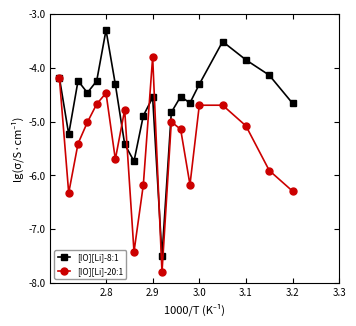

List the series in order of their overall mean, lowest first.

[IO][Li]-20:1, [IO][Li]-8:1